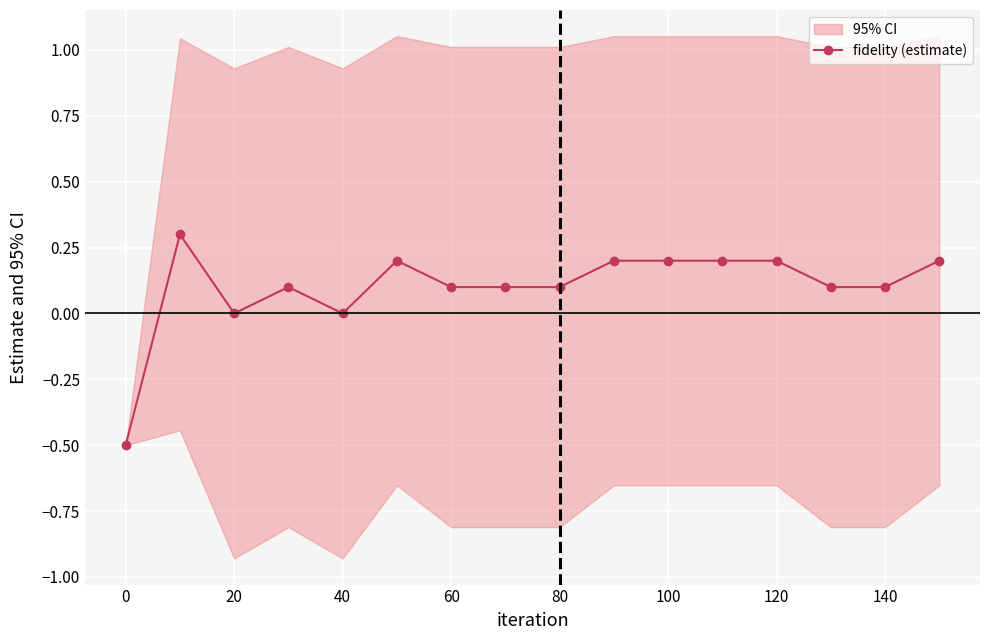

How many lines are shown in the chart?

1